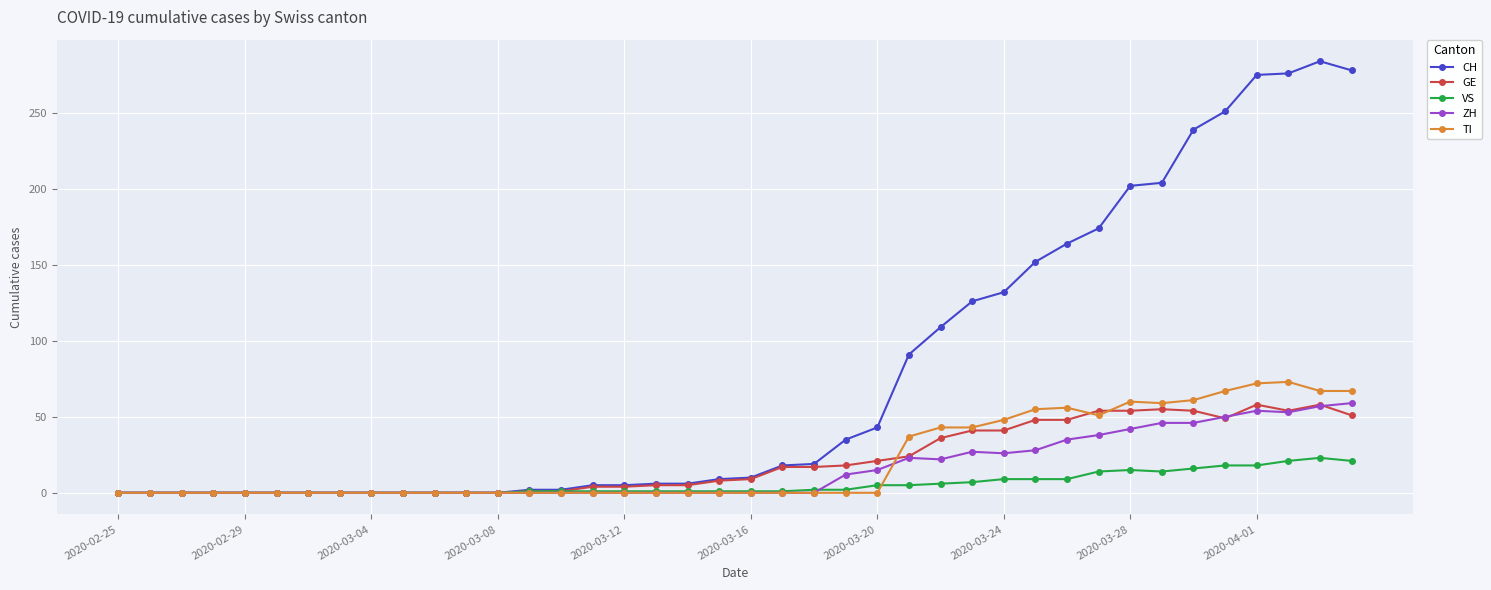

What is the highest value of the GE series?

58